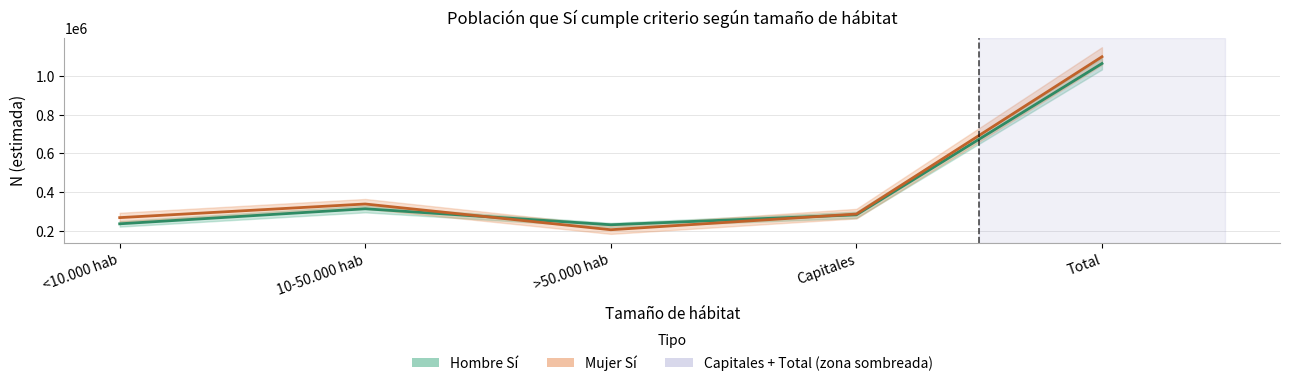

The Mujer Sí (N estimada) series shows 576567 at 10-50.000 hab. True or false?

False